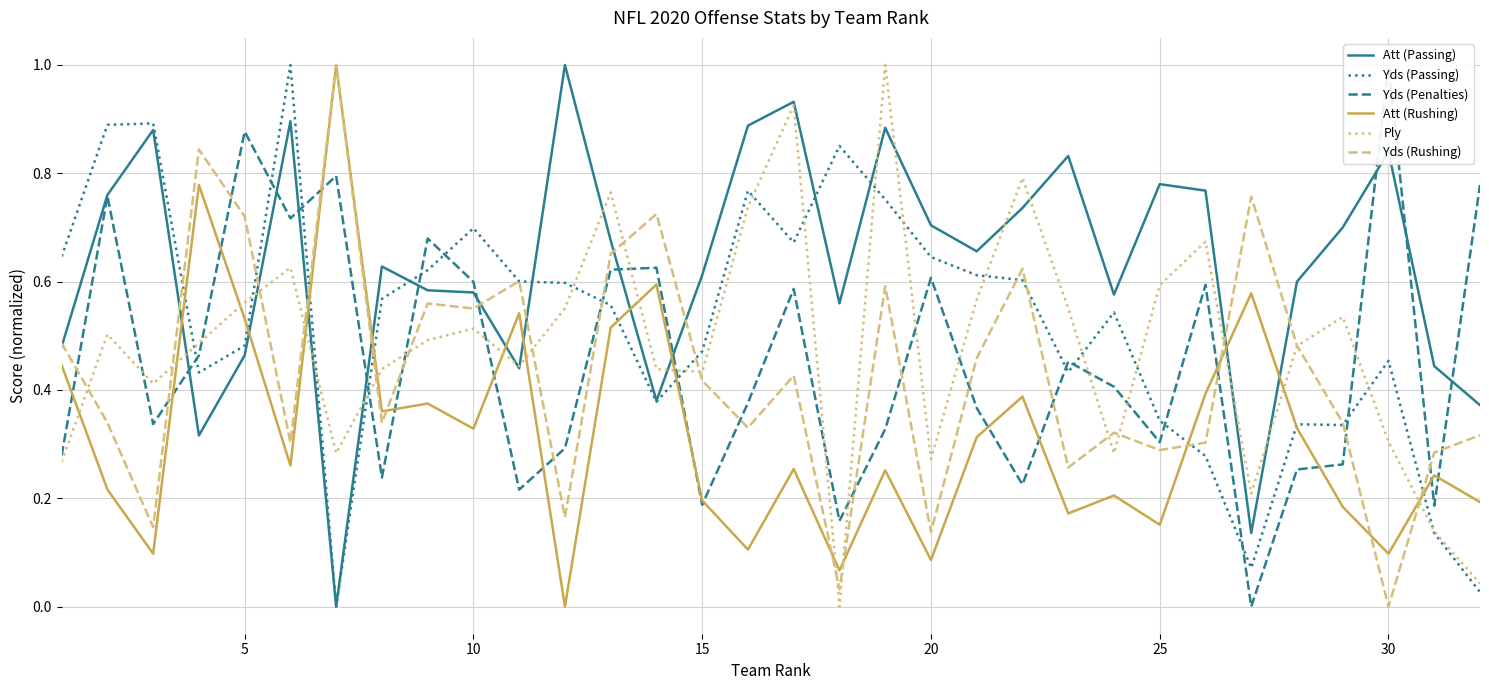

What is the difference between the second highest and minimum values in the Att (Passing) series?

0.9